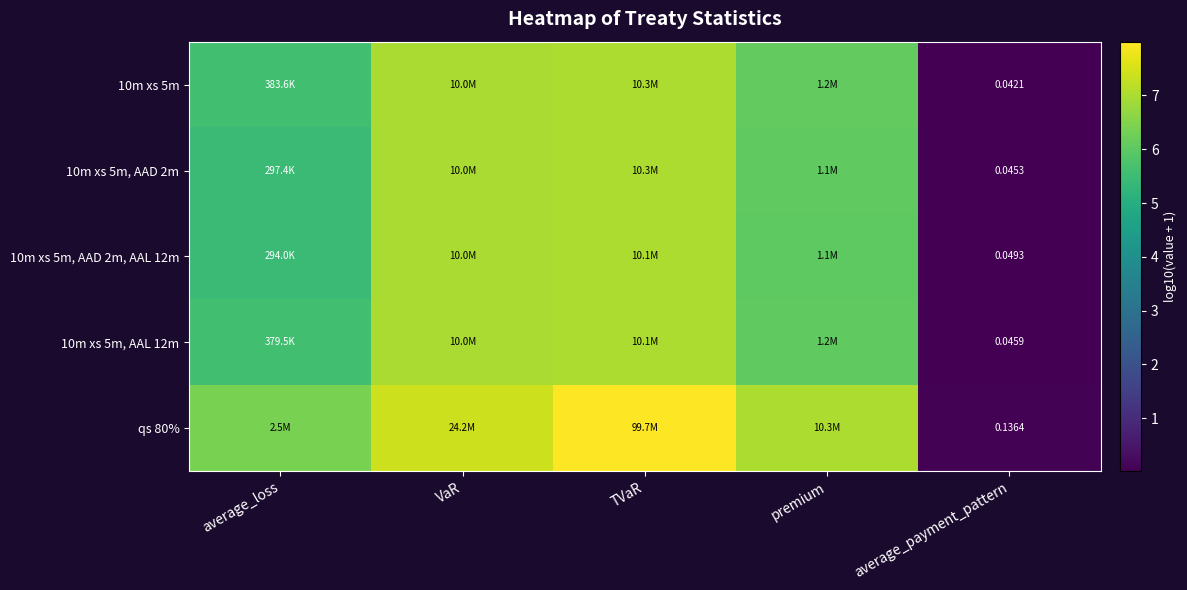

What is the highest value of the 10m xs 5m, AAD 2m, AAL 12m series?

7.0